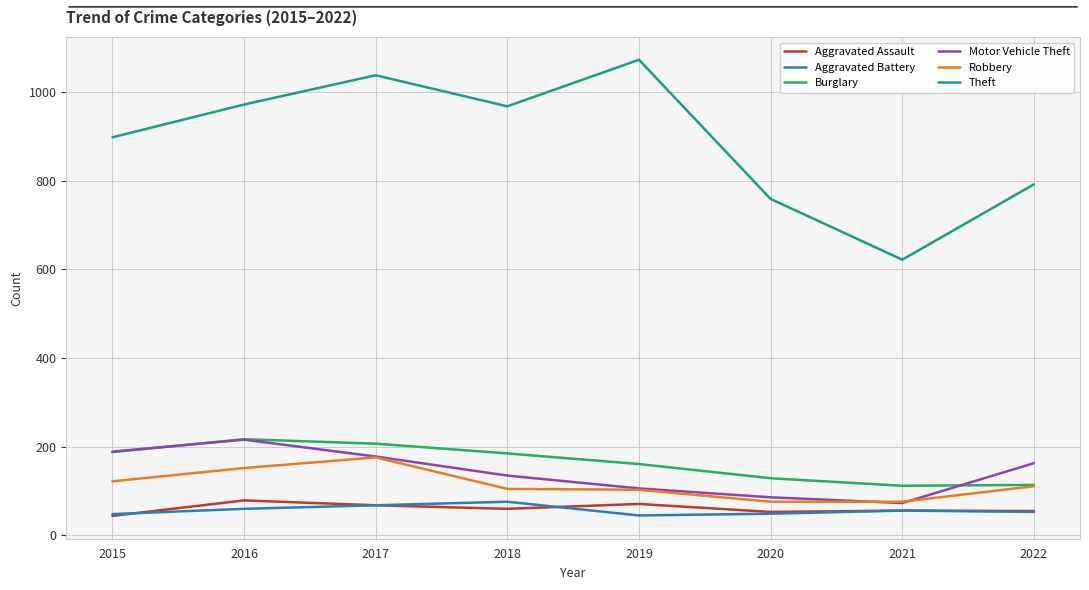

What is the minimum value shown in the chart?

44